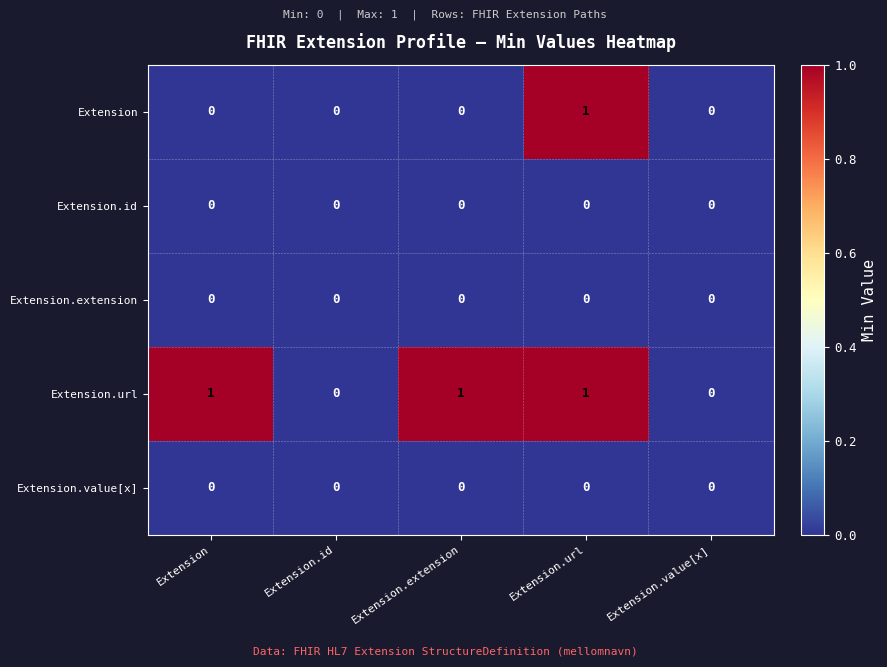

Reading left to right, what are all the values shown in this chart?

Extension: Extension=0	Extension.id=0	Extension.extension=0	Extension.url=1	Extension.value[x]=0
Extension.id: Extension=0	Extension.id=0	Extension.extension=0	Extension.url=0	Extension.value[x]=0
Extension.extension: Extension=0	Extension.id=0	Extension.extension=0	Extension.url=0	Extension.value[x]=0
Extension.url: Extension=1	Extension.id=0	Extension.extension=1	Extension.url=1	Extension.value[x]=0
Extension.value[x]: Extension=0	Extension.id=0	Extension.extension=0	Extension.url=0	Extension.value[x]=0